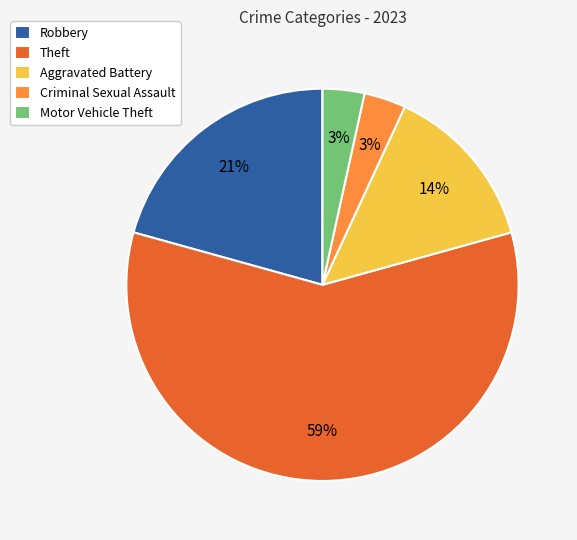

Count the number of slices in the pie.

5